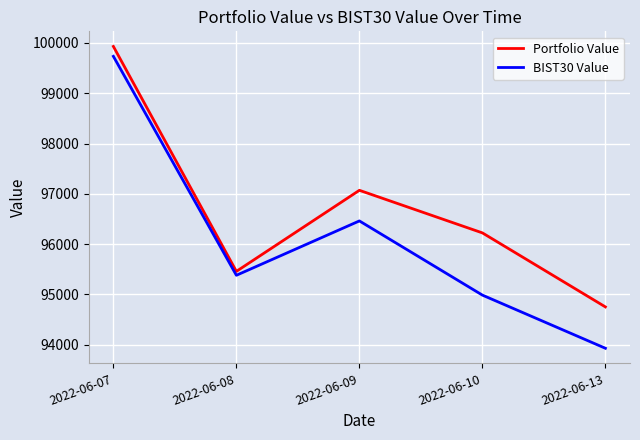

Is the value of Portfolio Value at 2022-06-07 greater than the value of BIST30 Value at 2022-06-09?

Yes